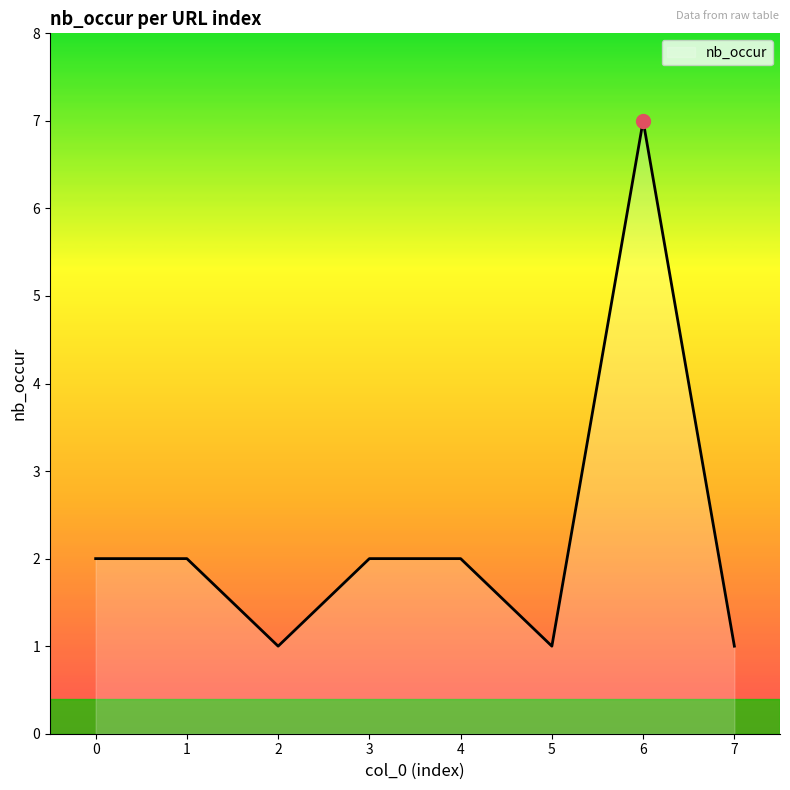

Read the value at 5.

1